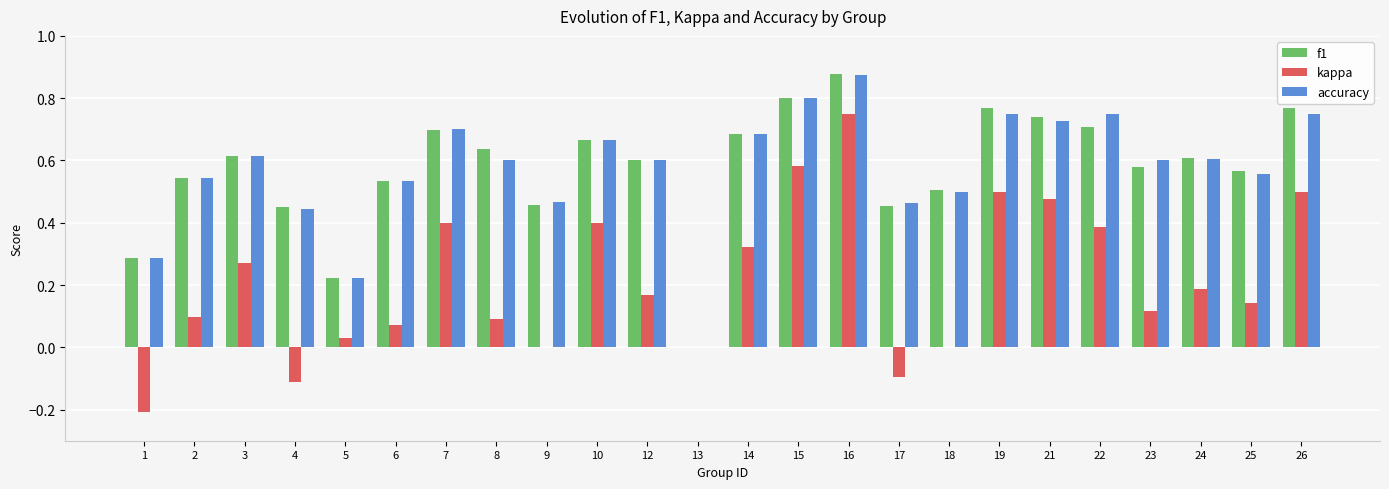

Between 10 and 16, which series saw the biggest shift?

kappa